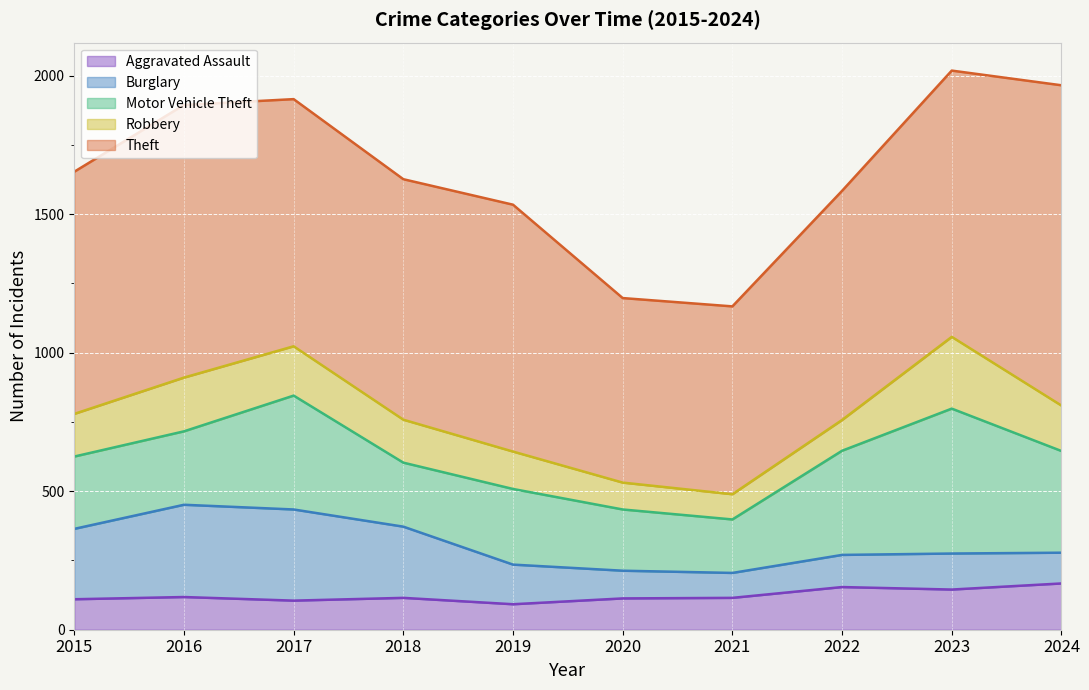

What is the maximum value shown in the chart?

1156